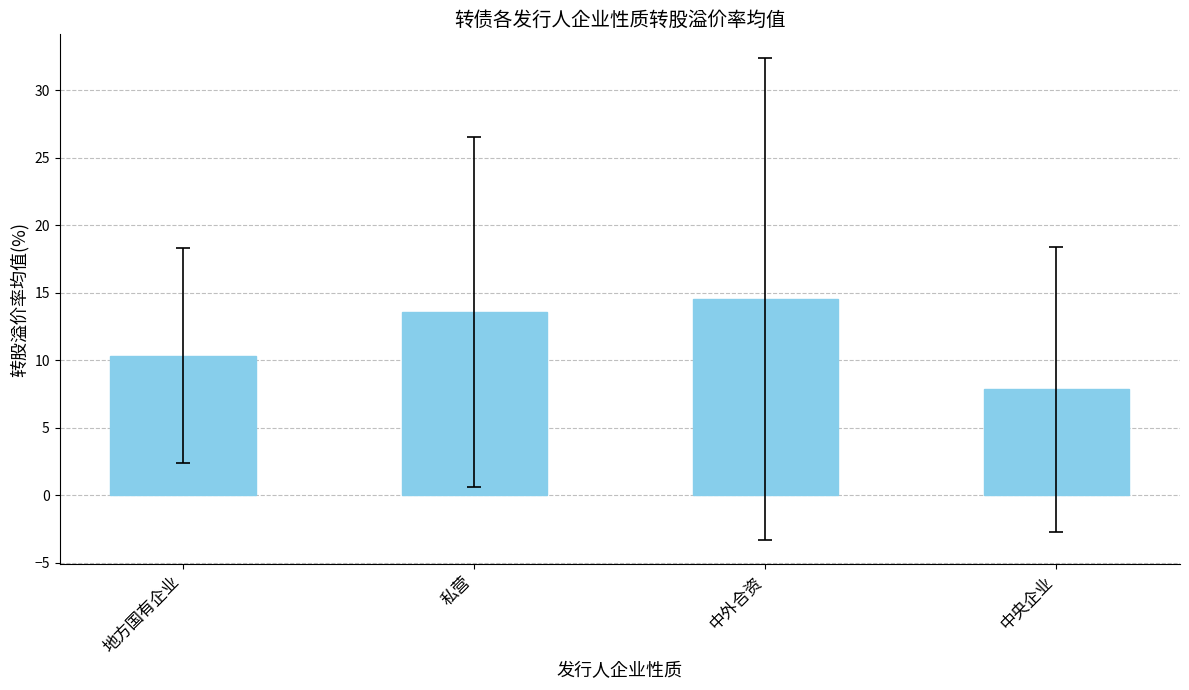

What is the difference between the second highest and minimum values?

5.7